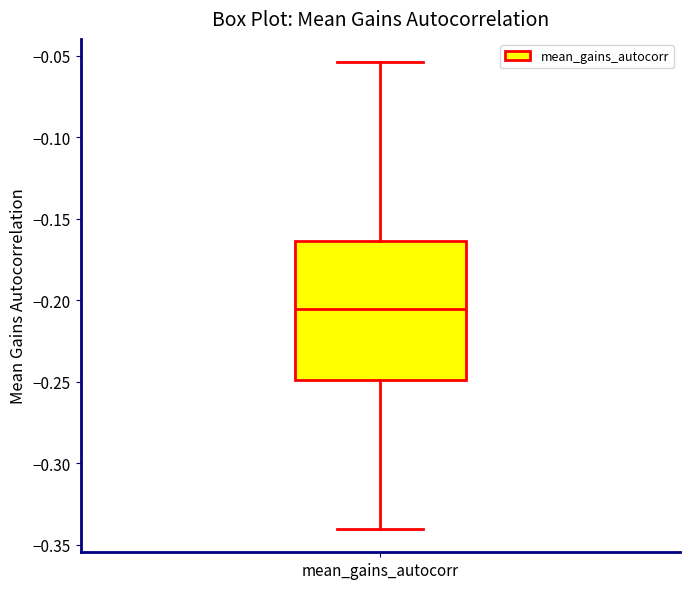

Read this box plot against the y-axis: the position of the median line, the range covered by the box, and the ends of both whiskers. The values are not printed on the chart, so give them approximately, as read against the axis.

median -0.205, box -0.250 to -0.165, whiskers -0.340 to -0.055